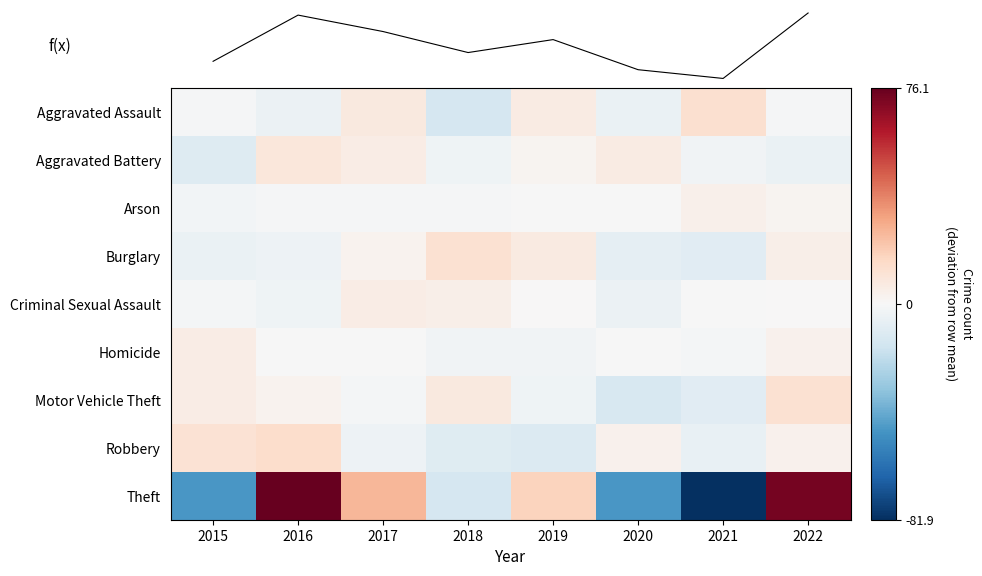

Rank the series by their maximum value, from lowest to highest.

Arson, Criminal Sexual Assault, Homicide, Aggravated Battery, Motor Vehicle Theft, Burglary, Aggravated Assault, Robbery, Theft, f(x)